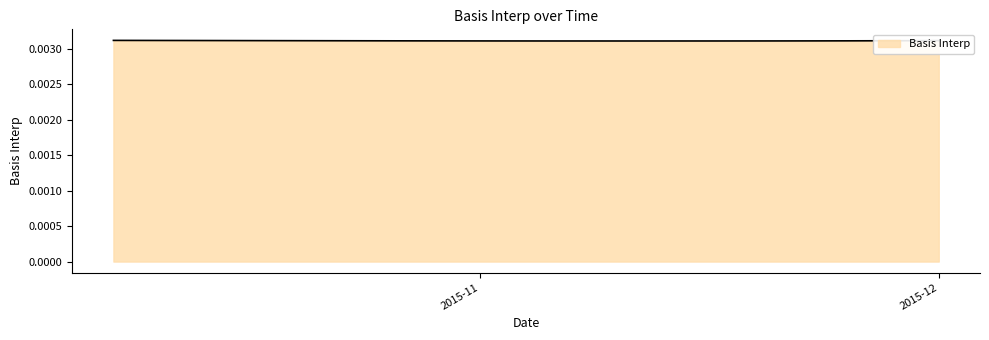

List the labels in order of value, largest first.

2015-10-08, 2015-10-09, 2015-10-12, 2015-10-13, 2015-10-14, 2015-10-15, 2015-10-16, 2015-12-01, 2015-11-30, 2015-10-19, 2015-10-20, 2015-10-21, 2015-10-22, 2015-10-23, 2015-11-27, 2015-11-26, 2015-10-26, 2015-11-25, 2015-10-27, 2015-10-28, 2015-11-24, 2015-10-29, 2015-11-23, 2015-10-30, 2015-11-20, 2015-11-02, 2015-11-19, 2015-11-03, 2015-11-18, 2015-11-04, 2015-11-17, 2015-11-05, 2015-11-16, 2015-11-06, 2015-11-13, 2015-11-12, 2015-11-11, 2015-11-10, 2015-11-09